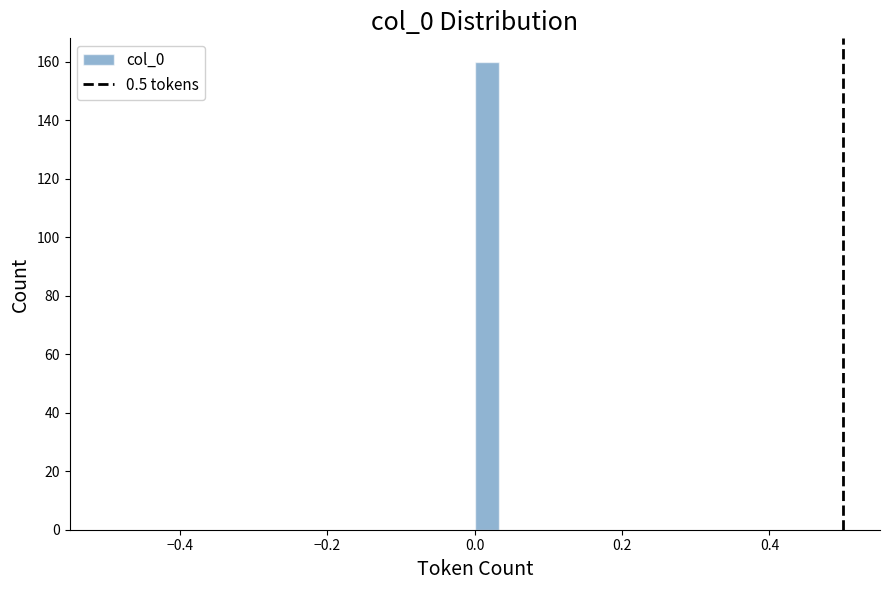

Read against the x-axis, roughly where is the centre of the tallest bar?

0.02